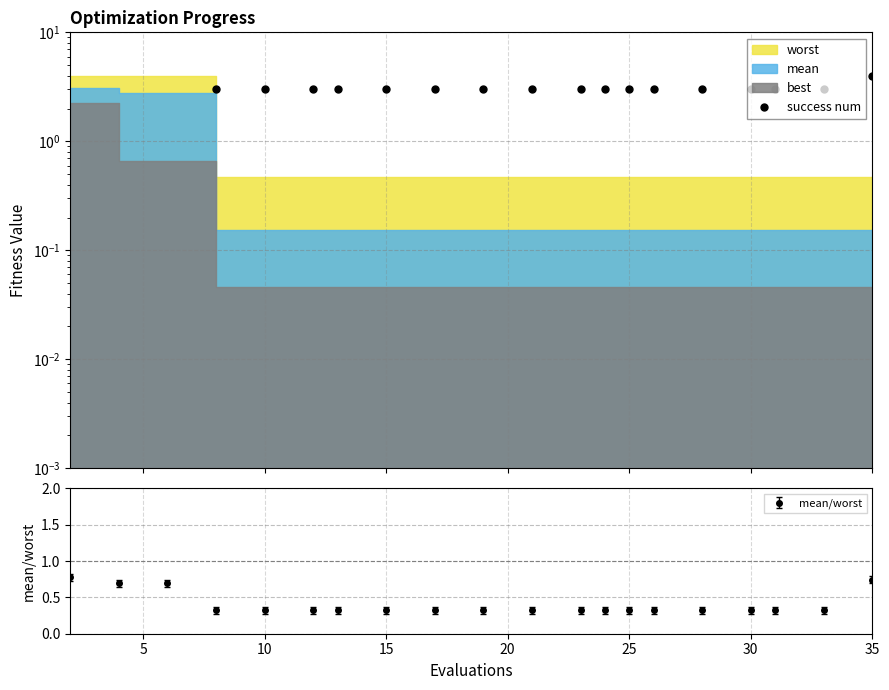

How many mean/worst values are between 0 and 1?

20